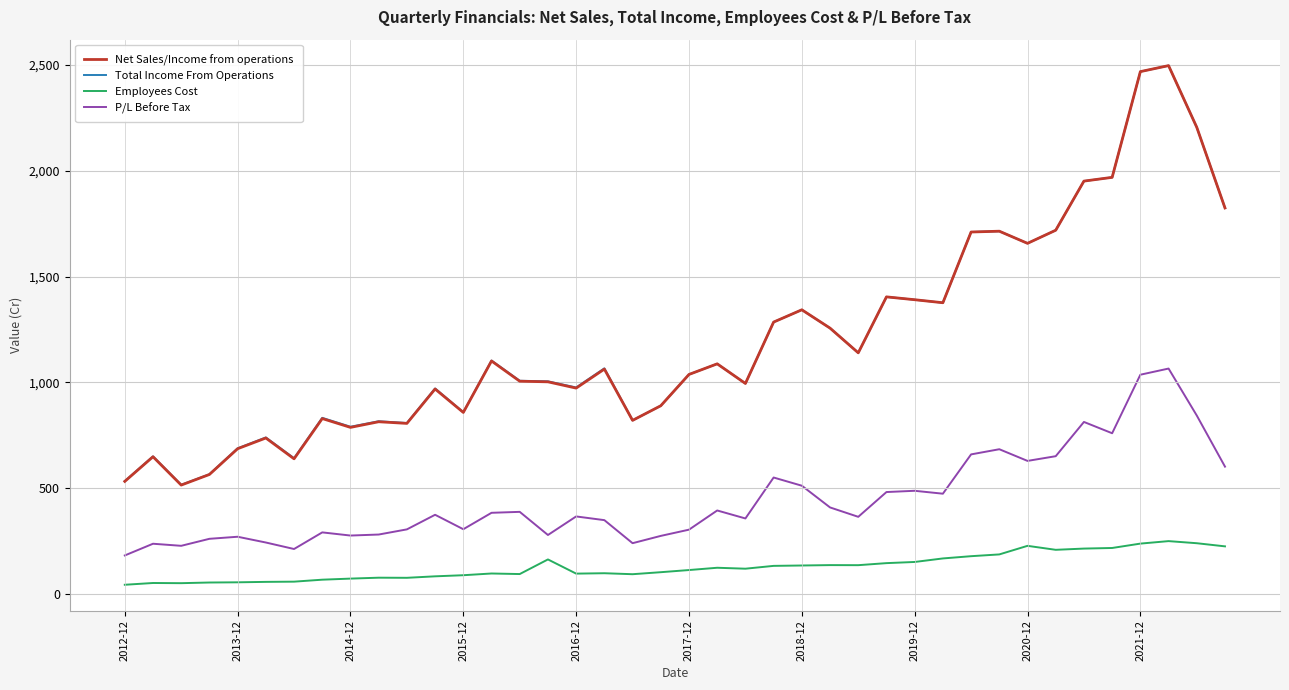

Which series has the widest spread of values?

Net Sales/Income from operations